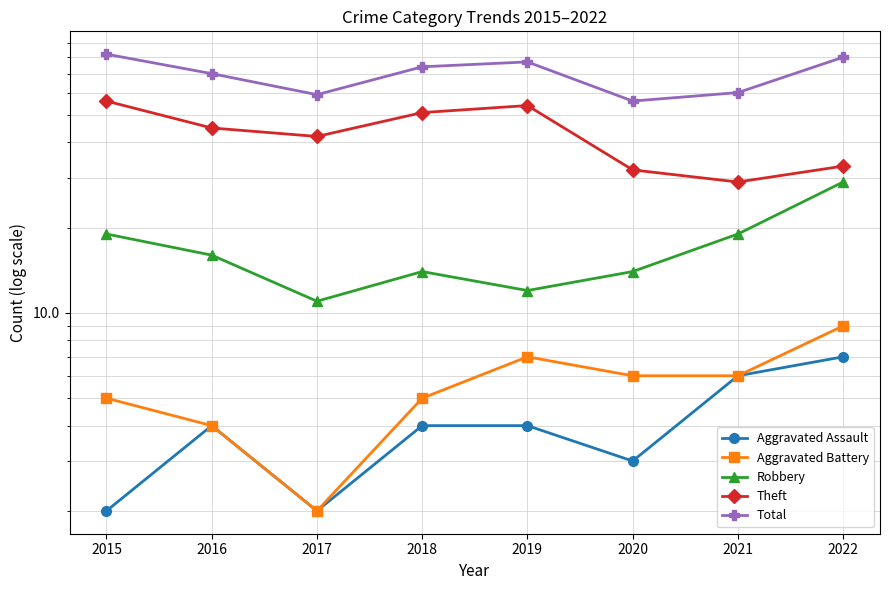

At which label is Aggravated Assault closest to 4?

2016